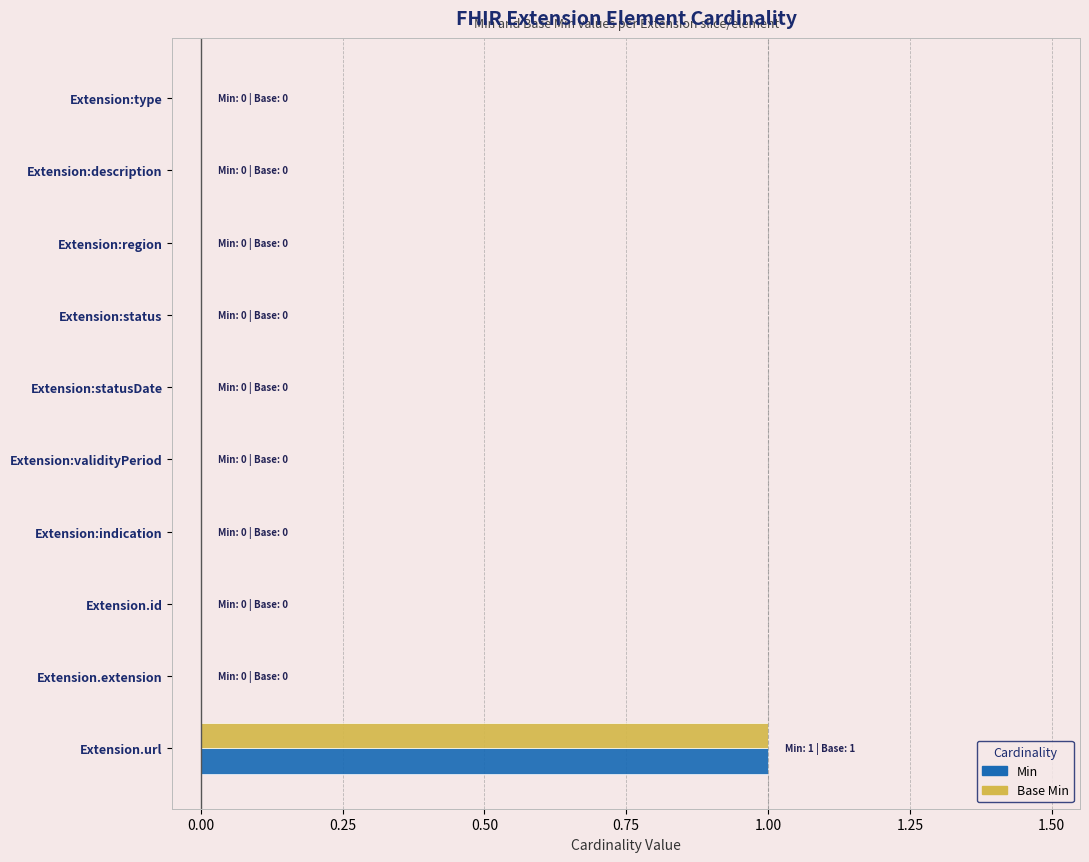

At which category does the chart reach its peak across all series?

Extension.url